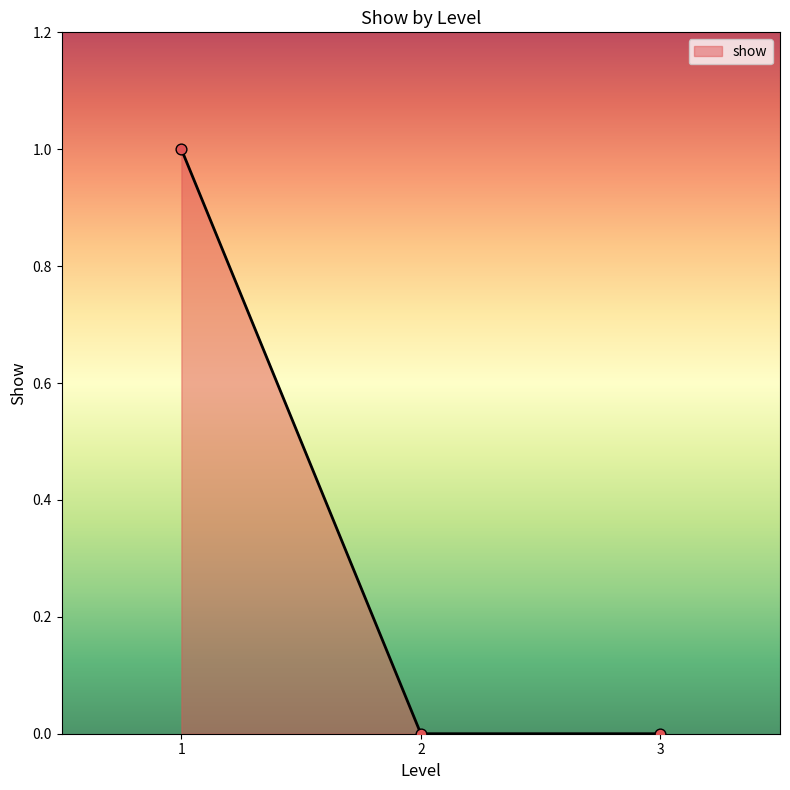

Is it true that the value at 2 is 1?

False